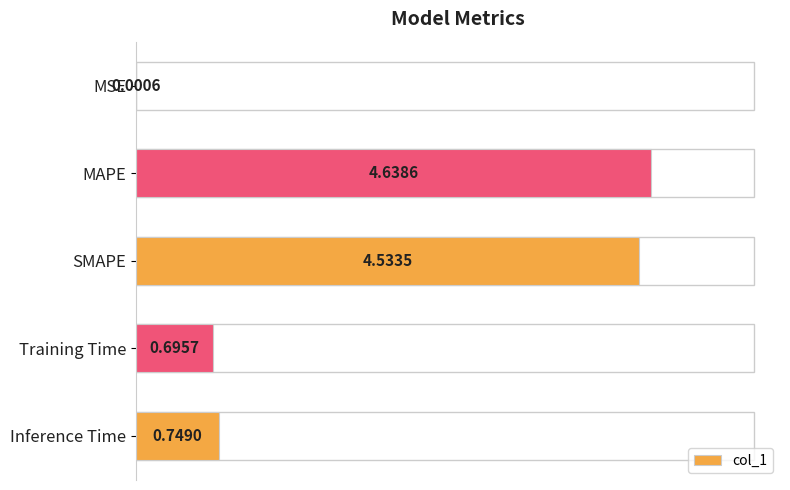

What is the sum of all values?

10.6